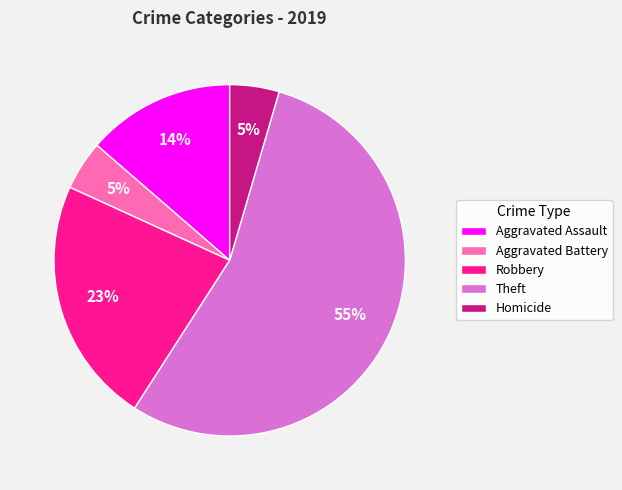

To the nearest percent, what percentage of the pie is Aggravated Assault?

14%